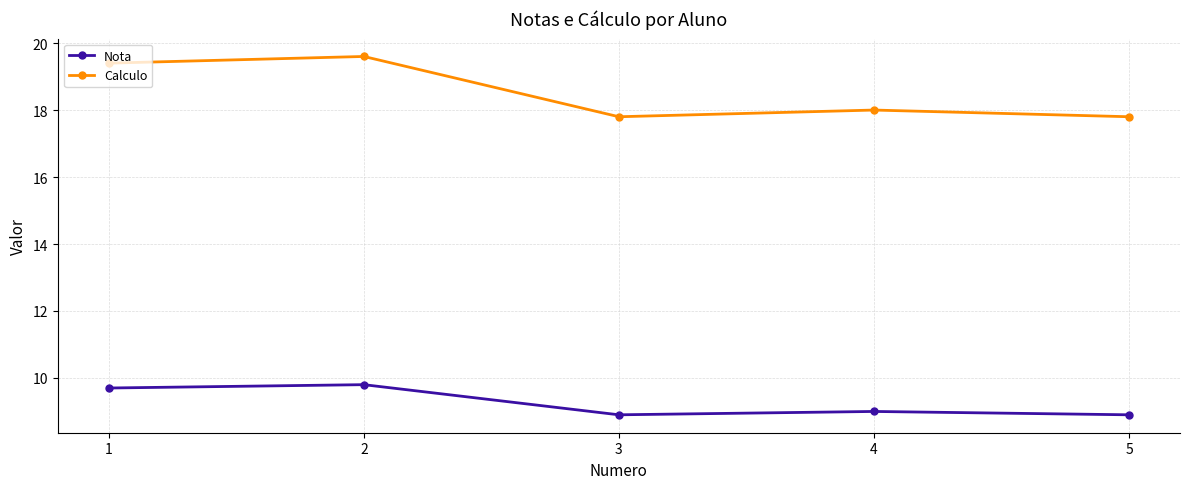

What is the total value across all series at 3?

26.7